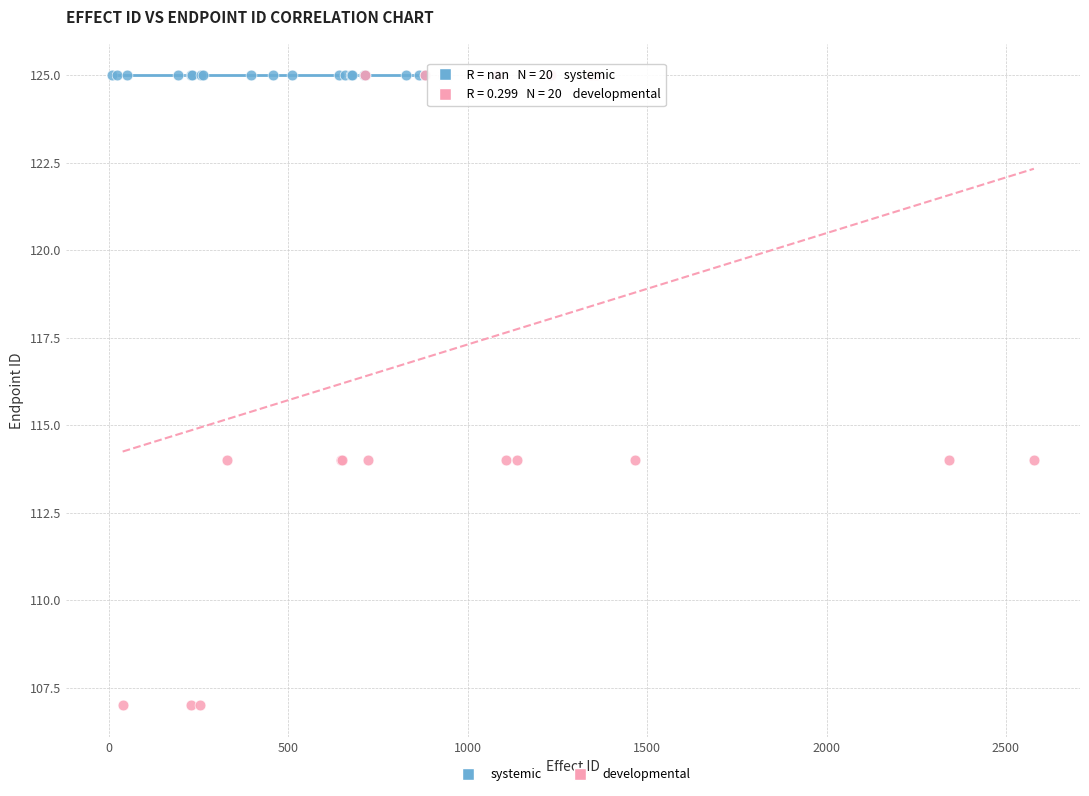

What are all the series names shown in the legend?

systemic, developmental